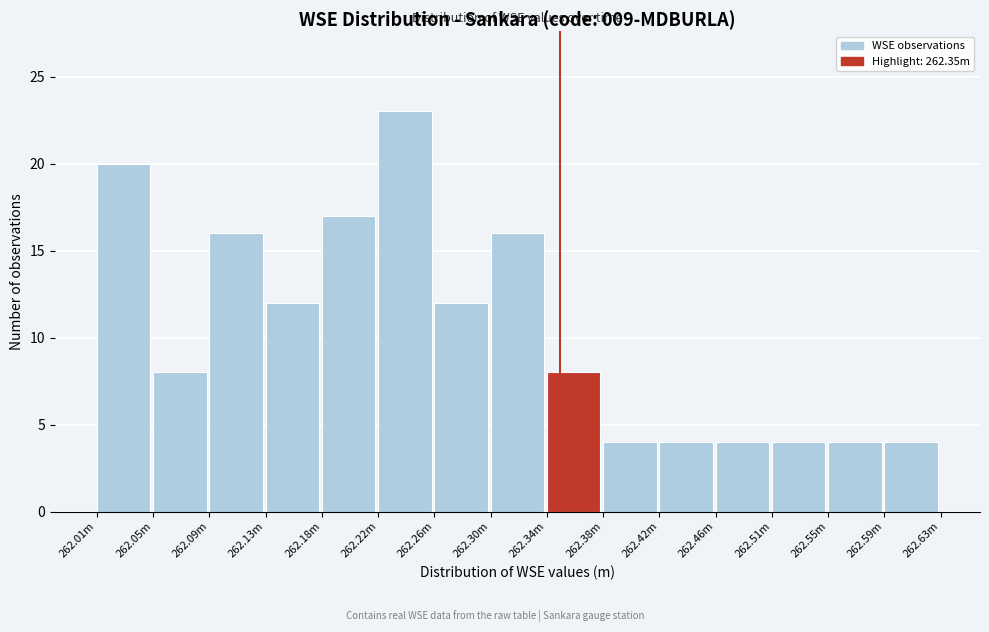

Reading left to right, extract all data points from this chart.

20	8	16	12	17	23	12	16	8	4	4	4	4	4	4